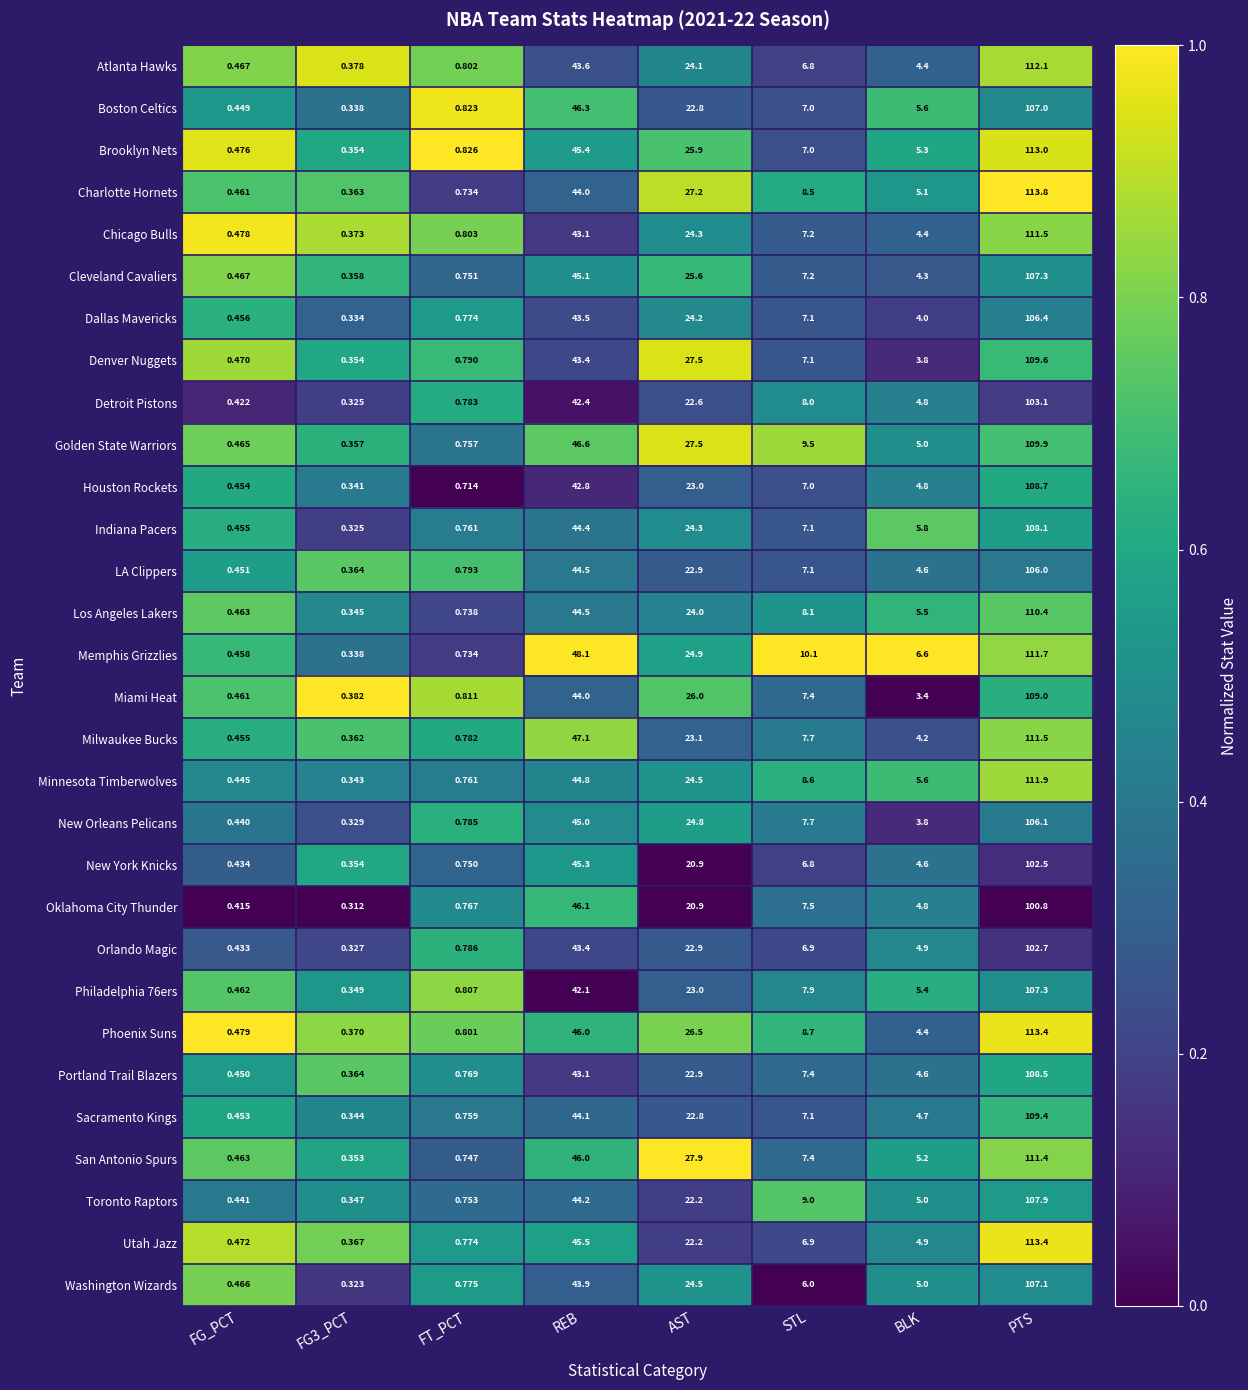

How many distinct data groups are displayed?

30